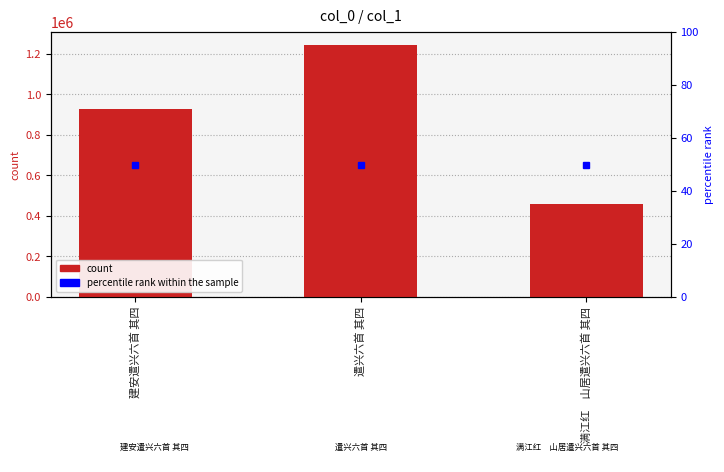

Is it true that the value at 建安遣兴六首 其四 is 1291695?

False